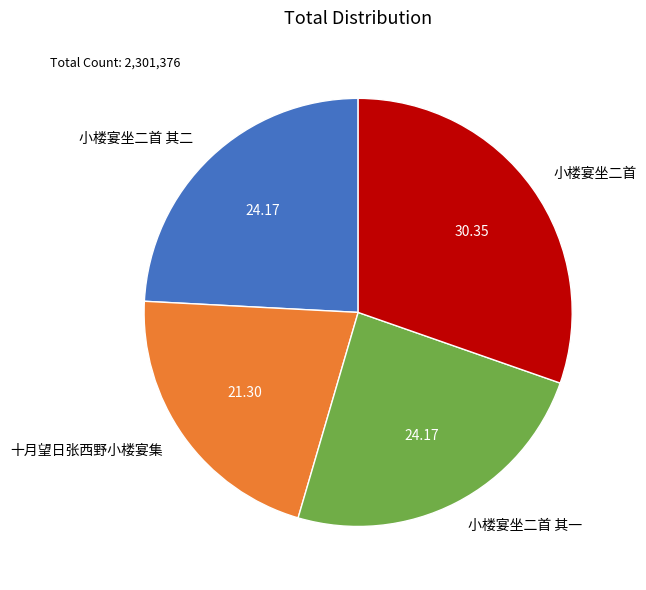

Is there a majority slice in this chart?

No